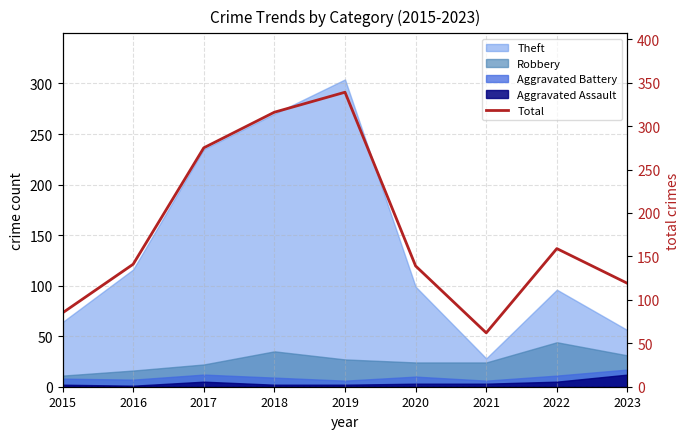

Rank the categories by value from lowest to highest.

2021, 2015, 2023, 2020, 2016, 2022, 2017, 2018, 2019